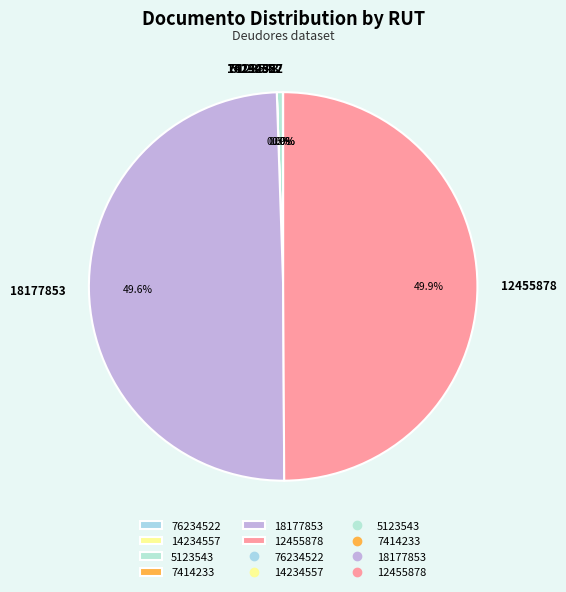

Is 5123543 the majority of the pie?

No